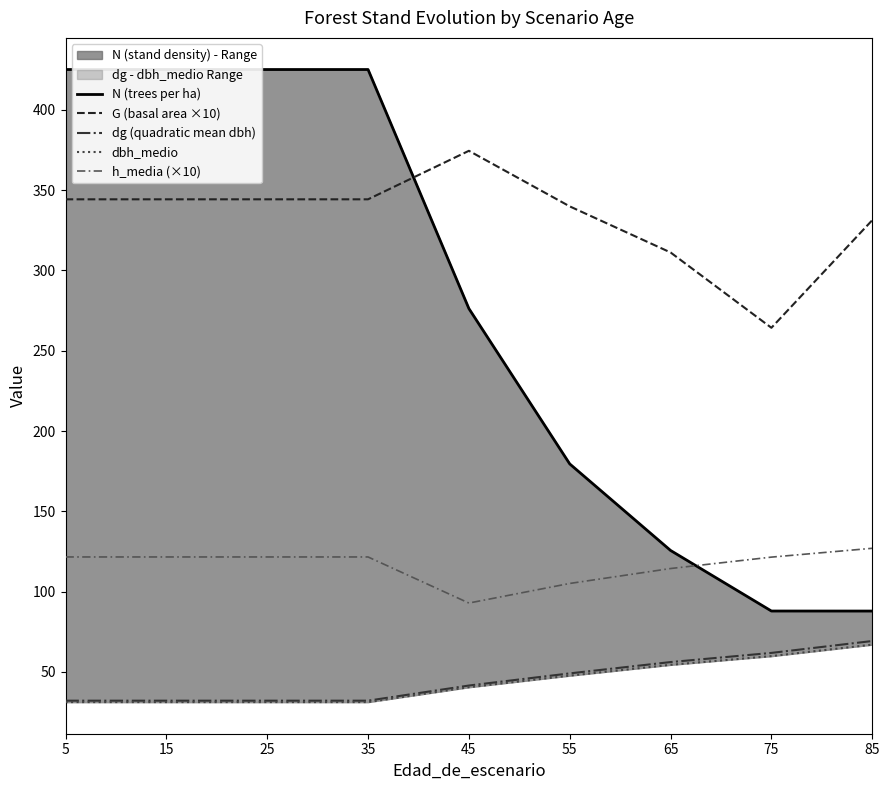

At which category is the sum across all series the highest?

5